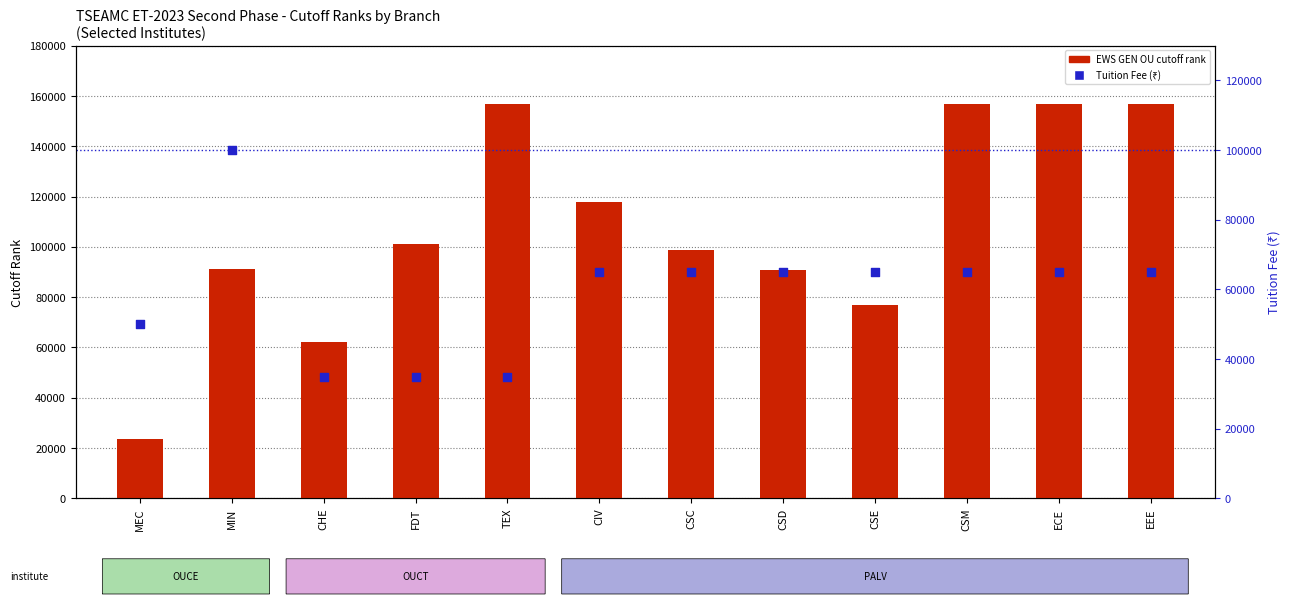

At which category is the sum across all series the highest?

CSM